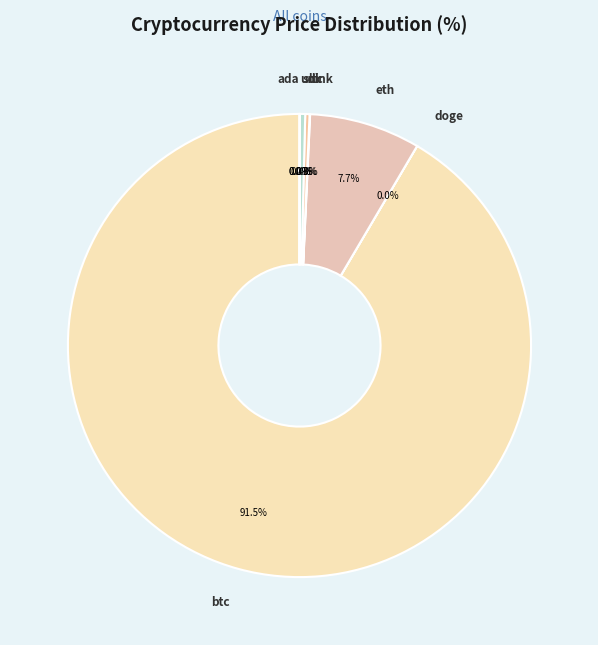

Between eth and ltc, which is larger?

eth